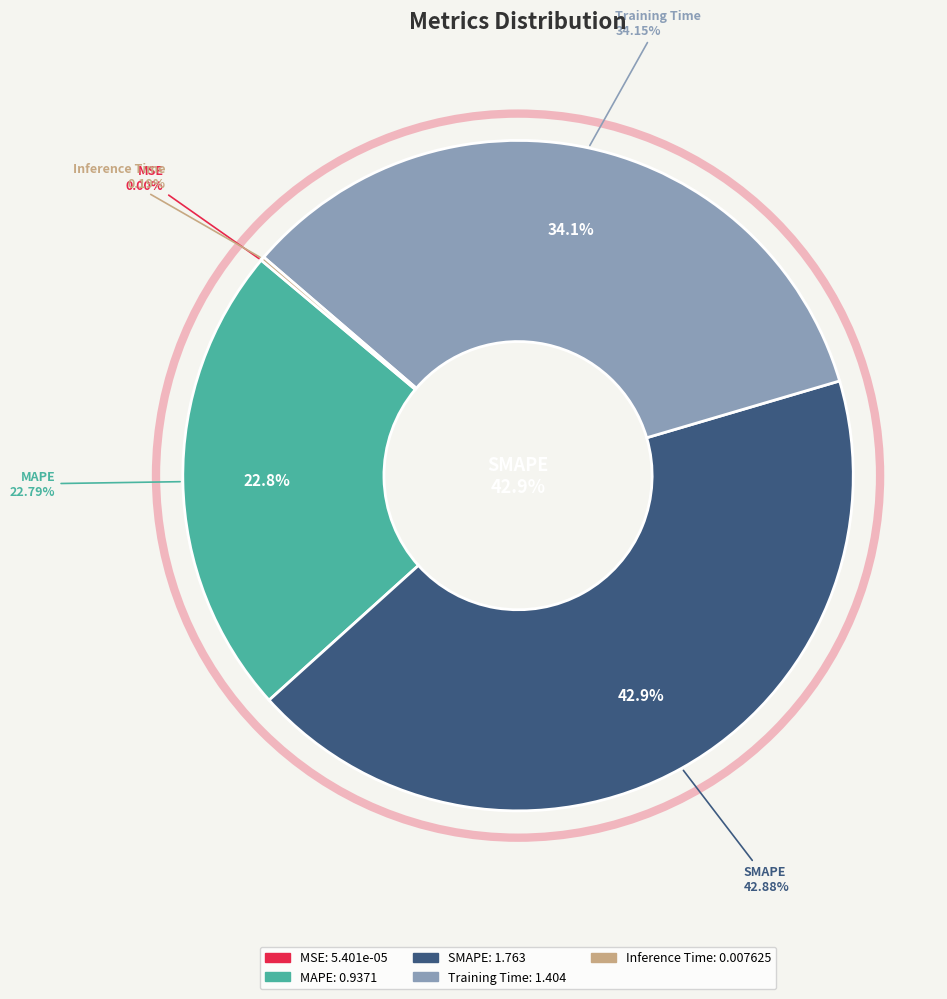

What is the total percentage of Inference Time and Training Time?

34.3%